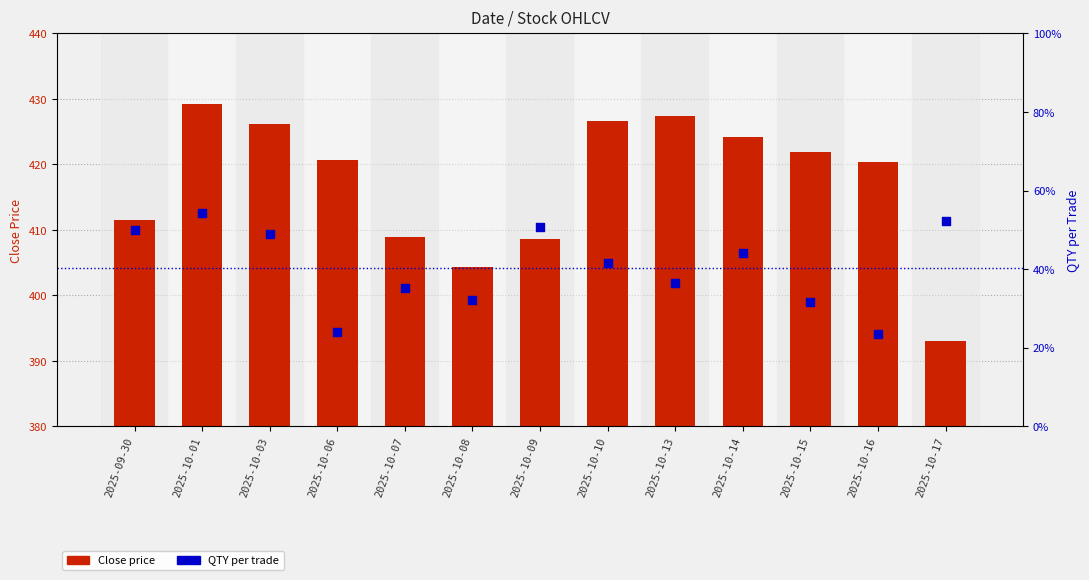

What are all the series names shown in the legend?

Close price, QTY per Trade